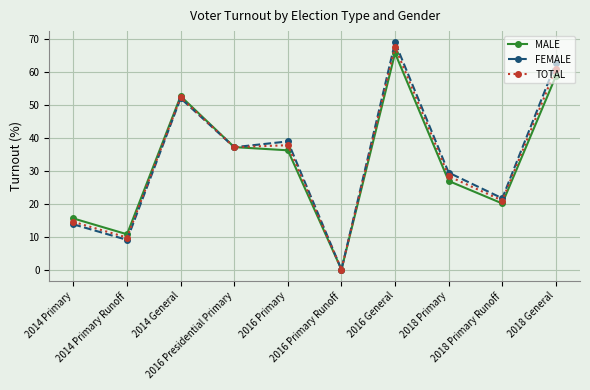

What is the difference between the maximum and second lowest values in the TOTAL series?

57.9